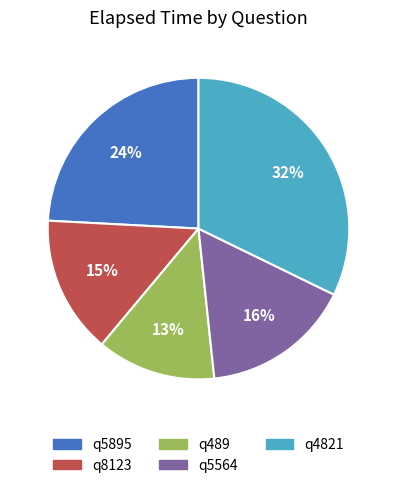

To the nearest percent, what is the difference between the largest and smallest slice percentages?

19%